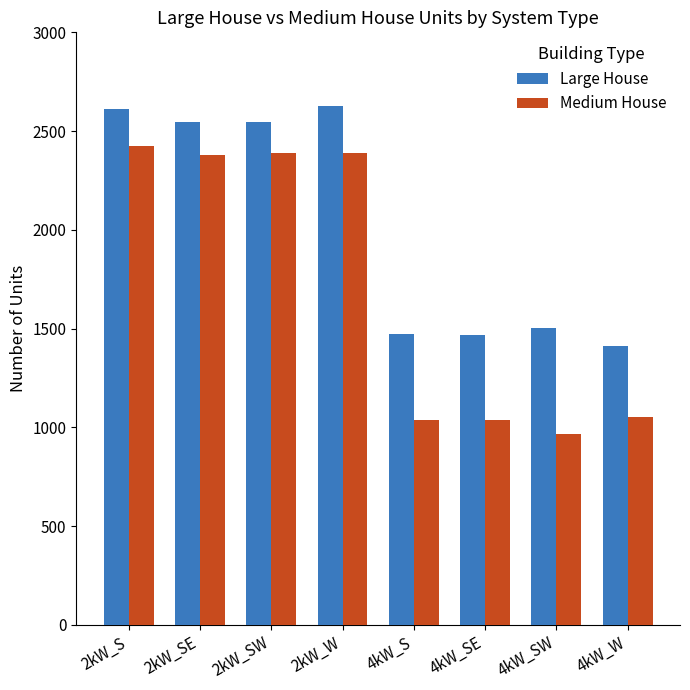

What are all the series names shown in the legend?

Large House, Medium House